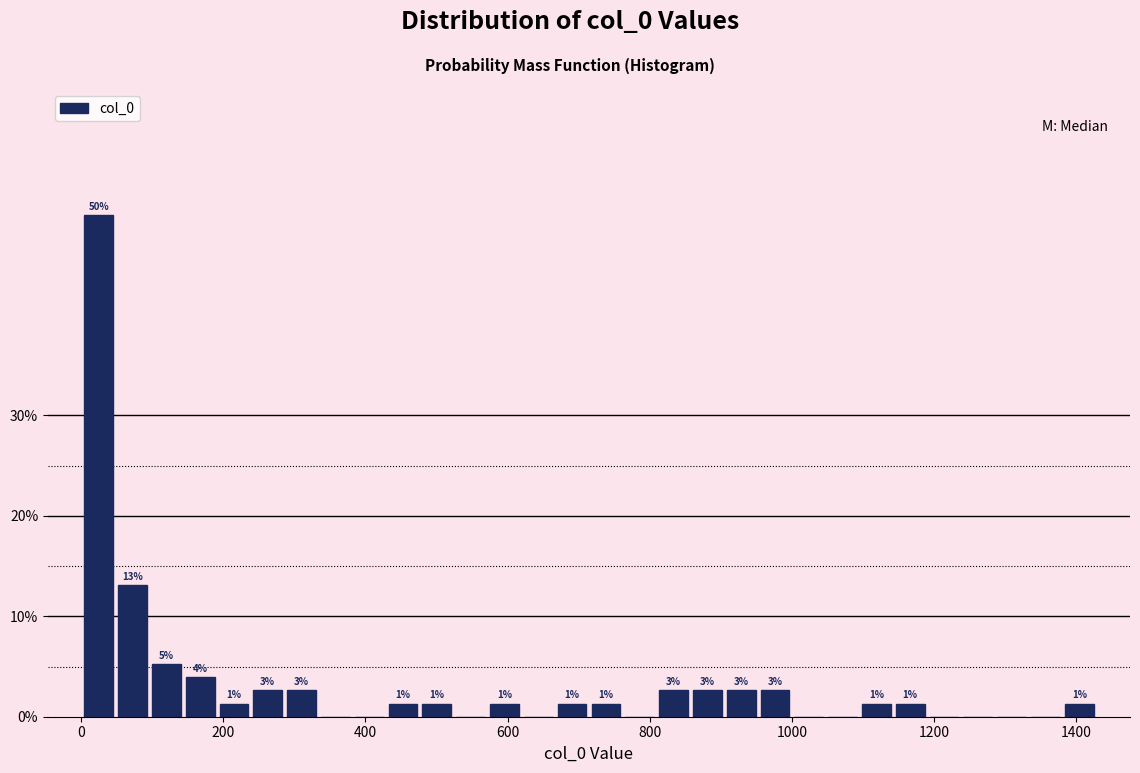

Read against the x-axis, roughly where is the centre of the tallest bar?

20